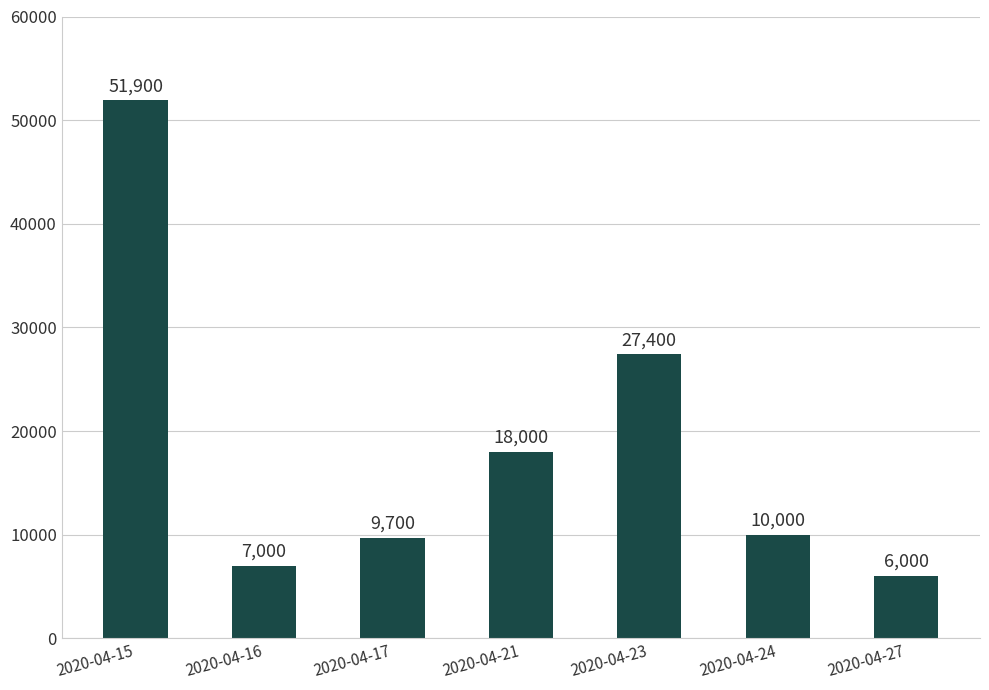

List the labels in order of value, largest first.

2020-04-15, 2020-04-23, 2020-04-21, 2020-04-24, 2020-04-17, 2020-04-16, 2020-04-27